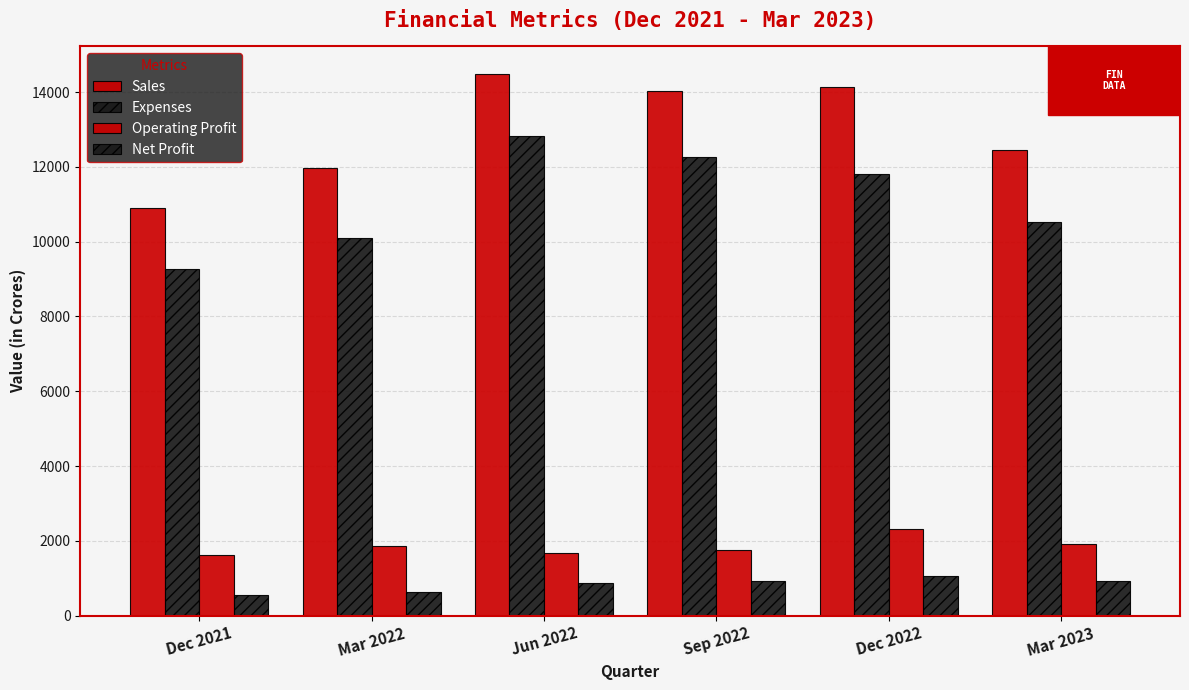

What is the total value across all series at Jun 2022?

29874